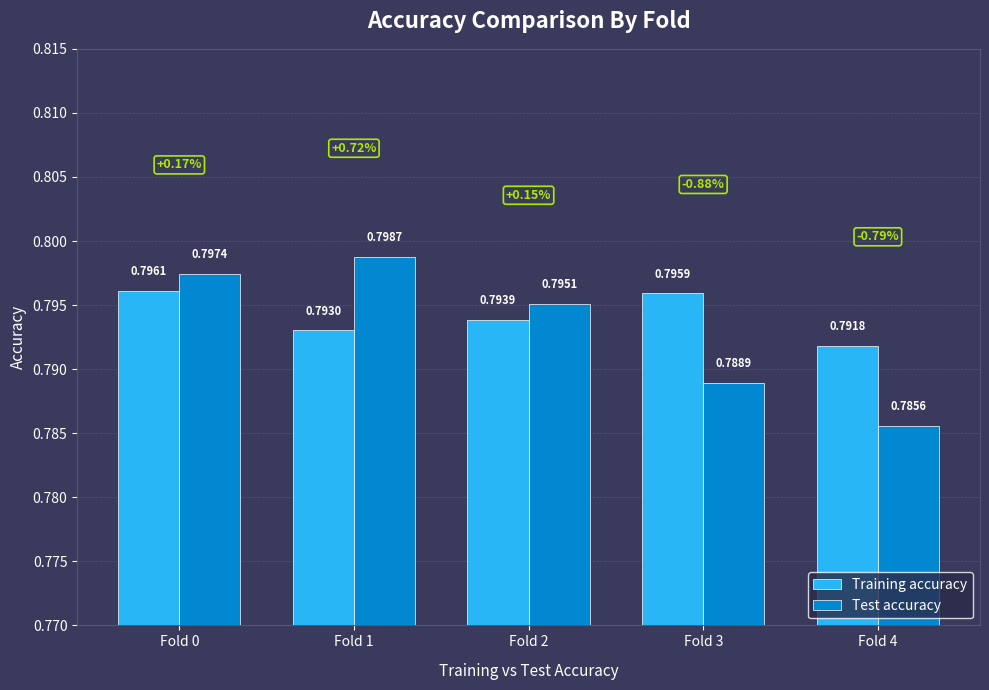

At which category is the sum across all series the highest?

Fold 0